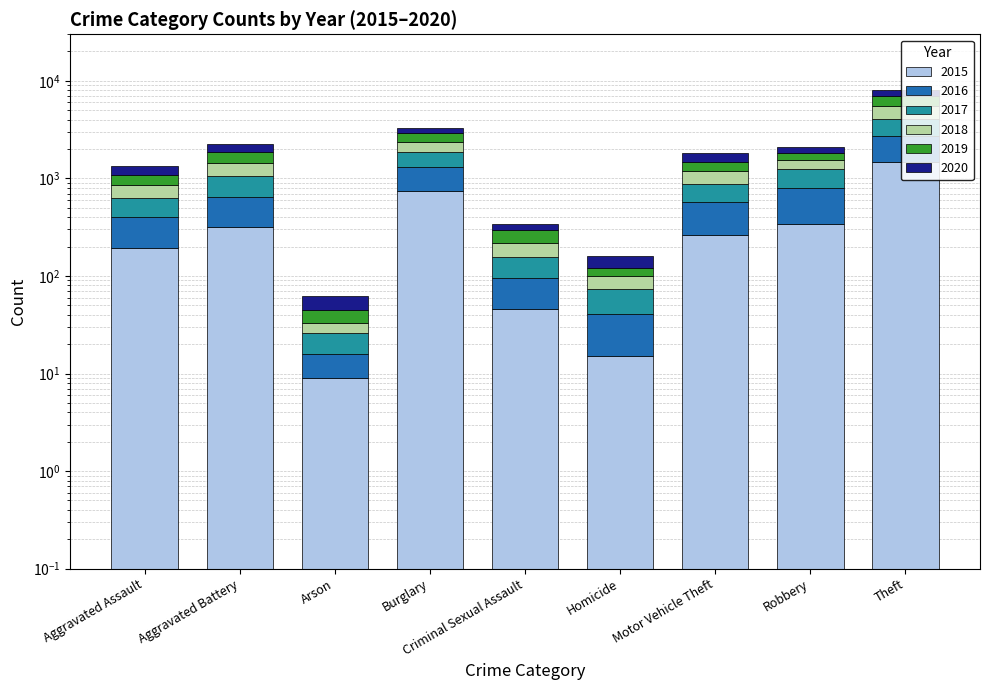

Reading left to right, list all the values displayed in this chart.

2015: Aggravated Assault=194	Aggravated Battery=316	Arson=9	Burglary=738	Criminal Sexual Assault=46	Homicide=15	Motor Vehicle Theft=263	Robbery=337	Theft=1474
2016: Aggravated Assault=206	Aggravated Battery=336	Arson=7	Burglary=576	Criminal Sexual Assault=50	Homicide=26	Motor Vehicle Theft=304	Robbery=454	Theft=1259
2017: Aggravated Assault=225	Aggravated Battery=400	Arson=10	Burglary=562	Criminal Sexual Assault=62	Homicide=33	Motor Vehicle Theft=312	Robbery=460	Theft=1339
2018: Aggravated Assault=225	Aggravated Battery=389	Arson=7	Burglary=506	Criminal Sexual Assault=60	Homicide=25	Motor Vehicle Theft=298	Robbery=301	Theft=1461
2019: Aggravated Assault=223	Aggravated Battery=407	Arson=12	Burglary=517	Criminal Sexual Assault=77	Homicide=22	Motor Vehicle Theft=290	Robbery=287	Theft=1459
2020: Aggravated Assault=273	Aggravated Battery=416	Arson=17	Burglary=425	Criminal Sexual Assault=48	Homicide=41	Motor Vehicle Theft=333	Robbery=263	Theft=1120